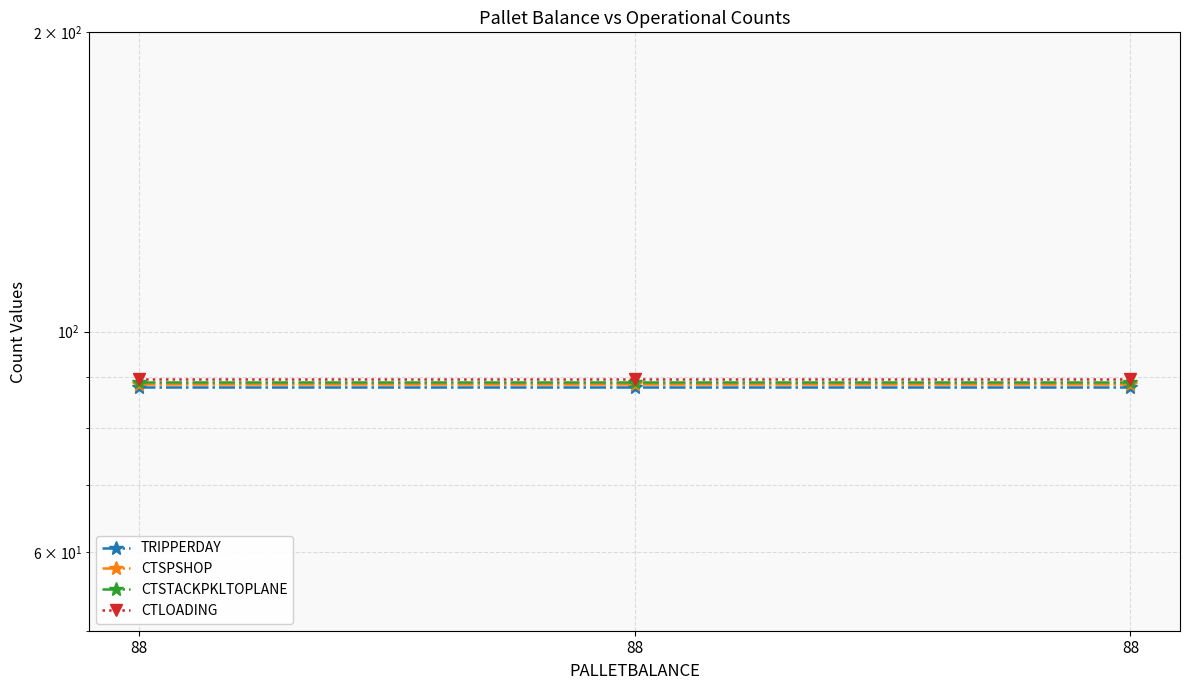

Where is TRIPPERDAY nearest to the value 88?

88